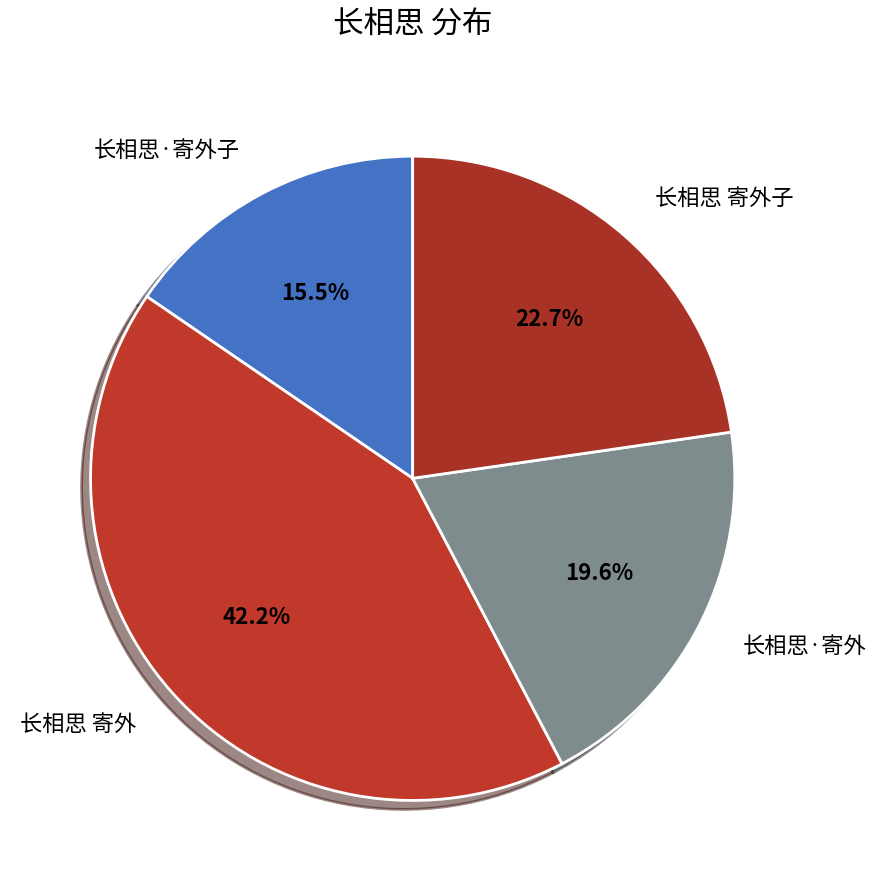

What is the total percentage of 长相思 寄外子 and 长相思 寄外?

64.9%